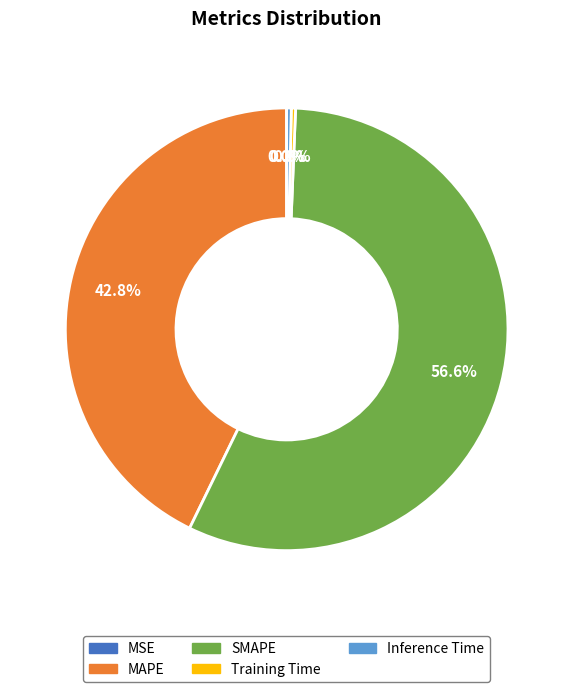

Between MAPE and SMAPE, which is larger?

SMAPE